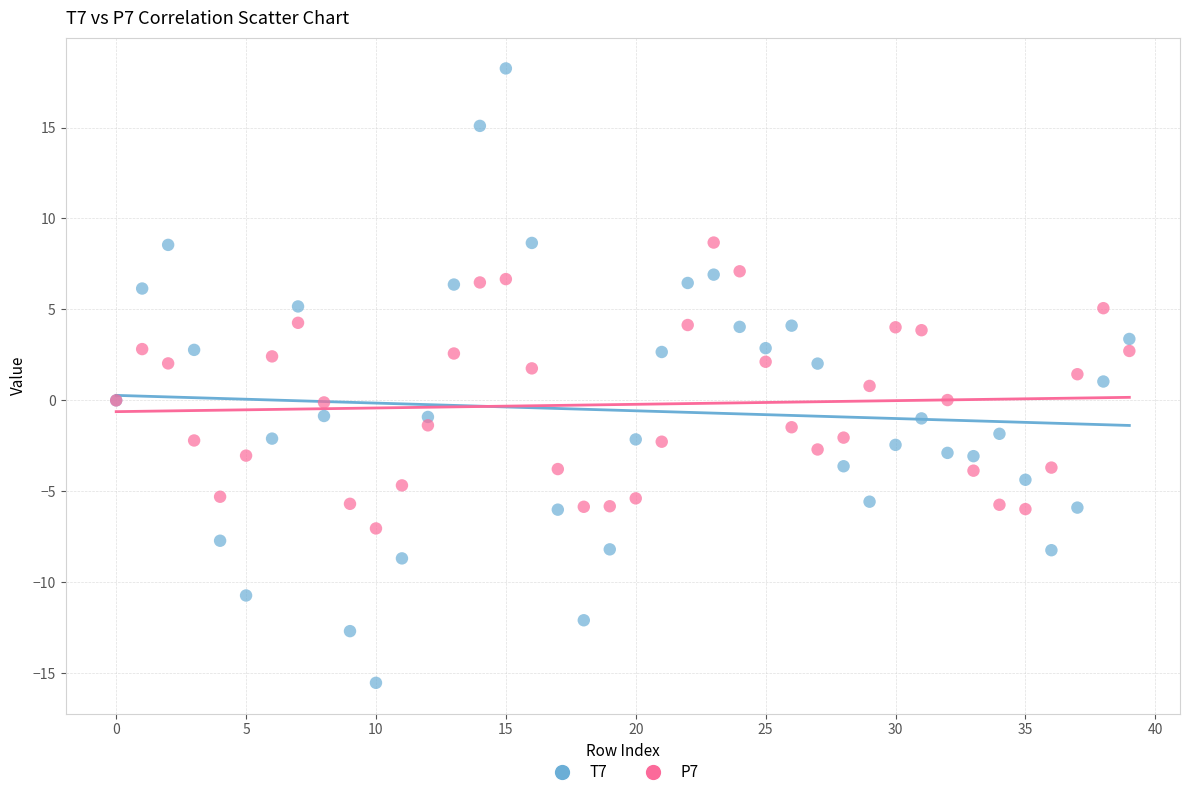

Which series reaches the minimum Y coordinate?

T7